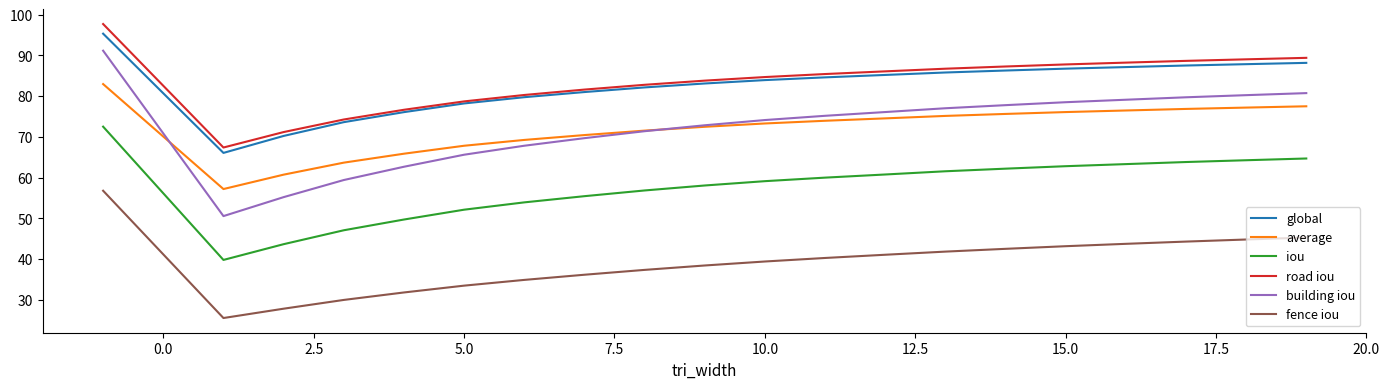

What is the greatest value displayed?

97.7